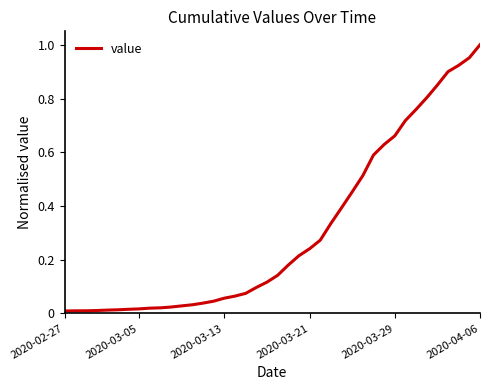

Which label corresponds to the largest value in the chart?

2020-04-06